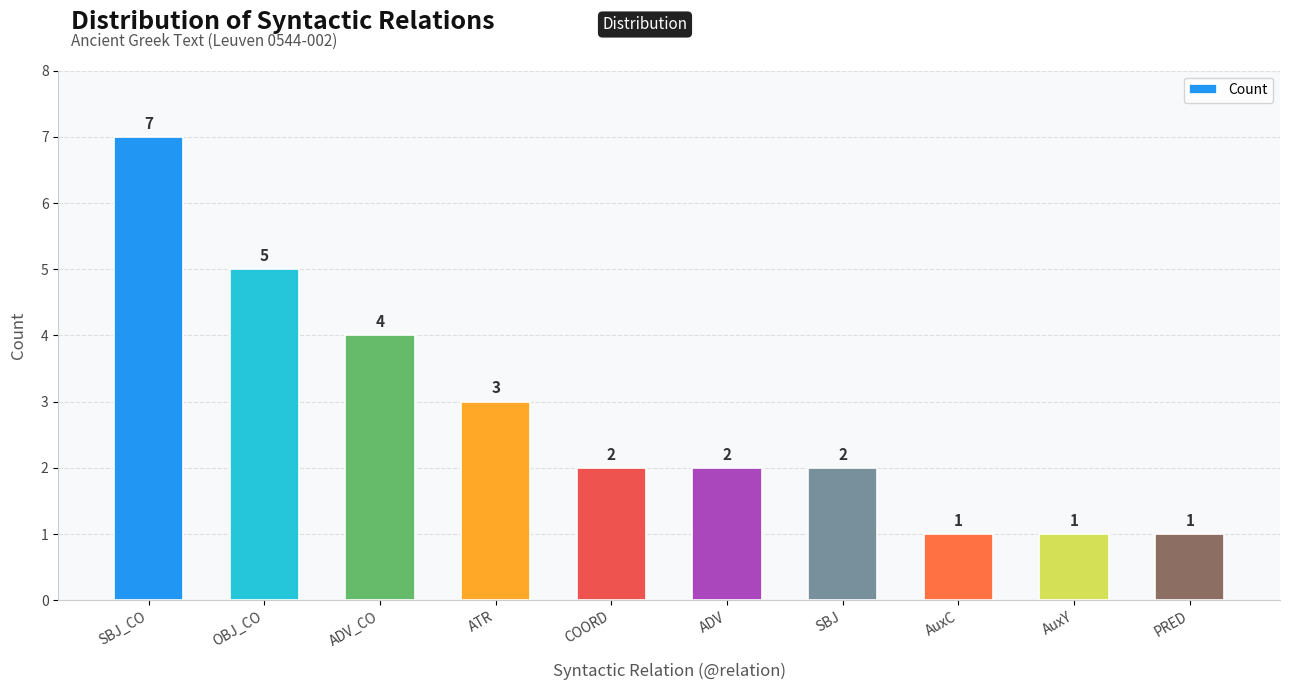

What is the value of the 2nd bar from the left?

5